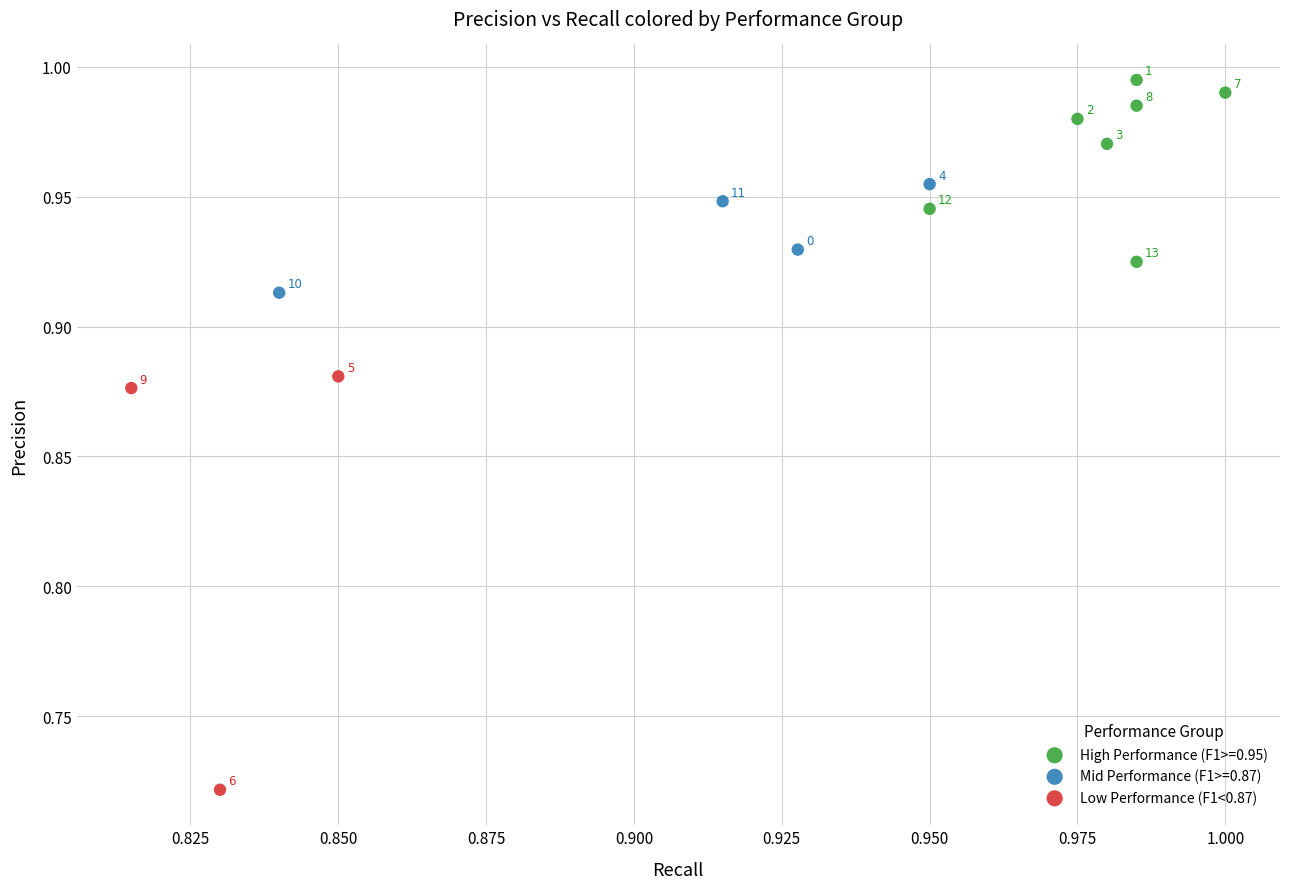

Which series reaches the maximum Y coordinate?

High Performance (F1>=0.95)